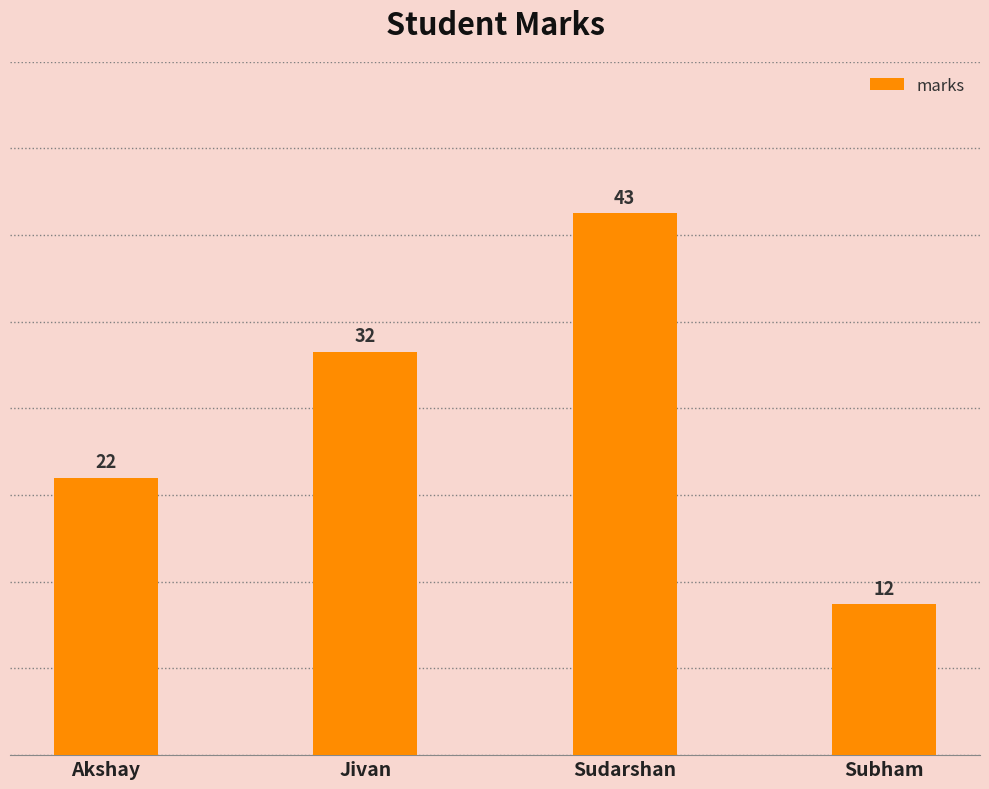

What is the minimum value shown in the chart?

12